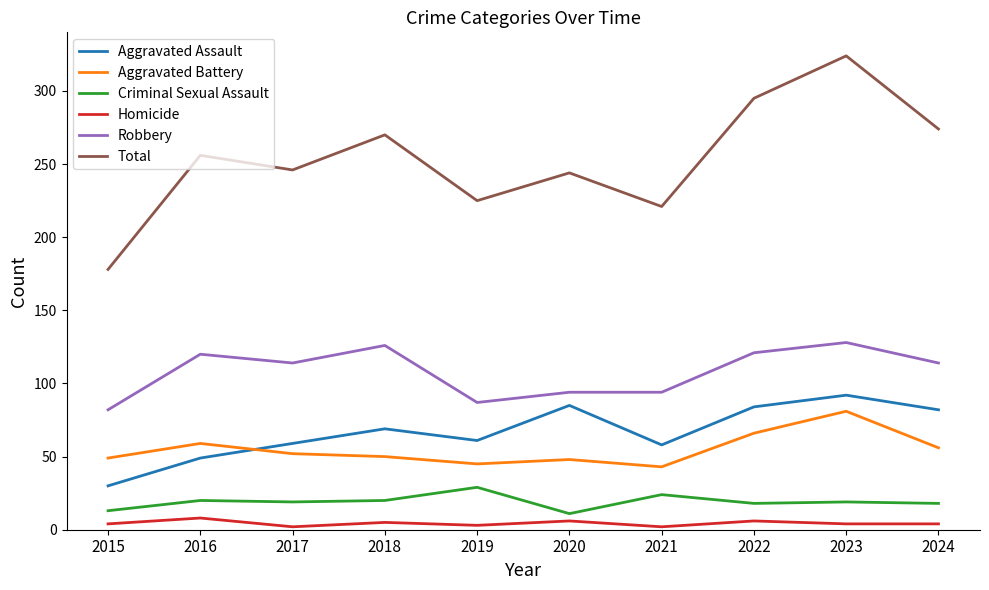

What is the difference between the second highest and second lowest values in the Aggravated Assault series?

36